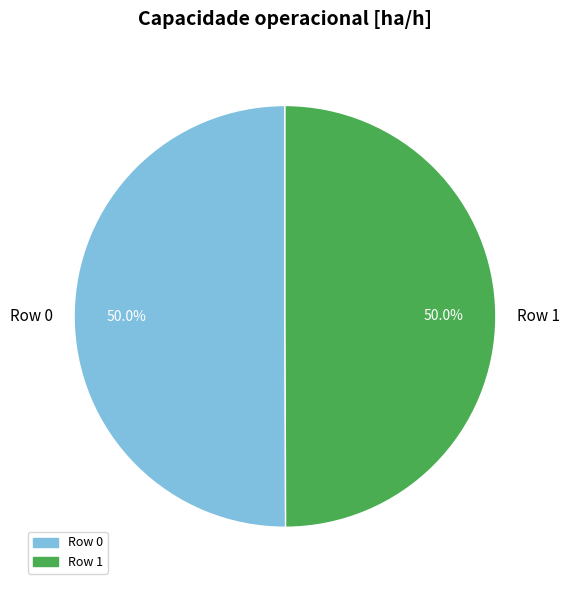

What is the ratio of the value at Row 1 to the value at Row 0?

1.0